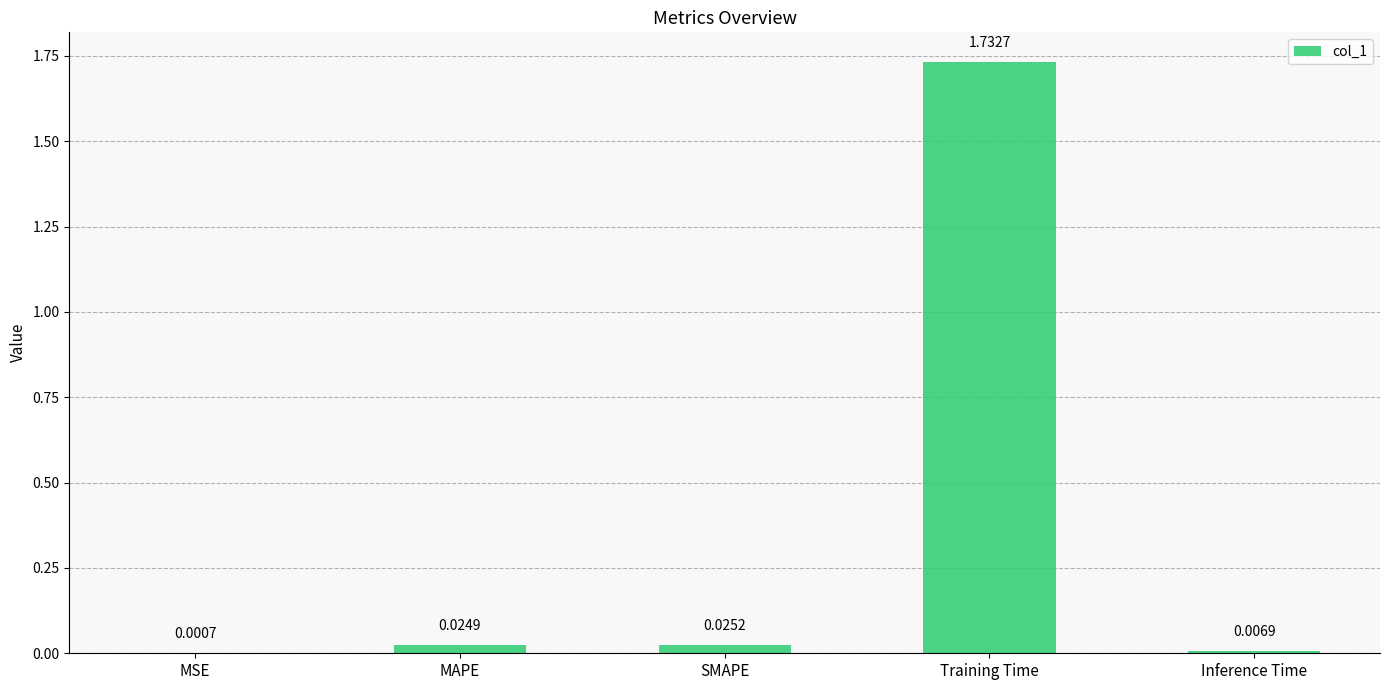

At which category does the chart reach its peak across all series?

Training Time